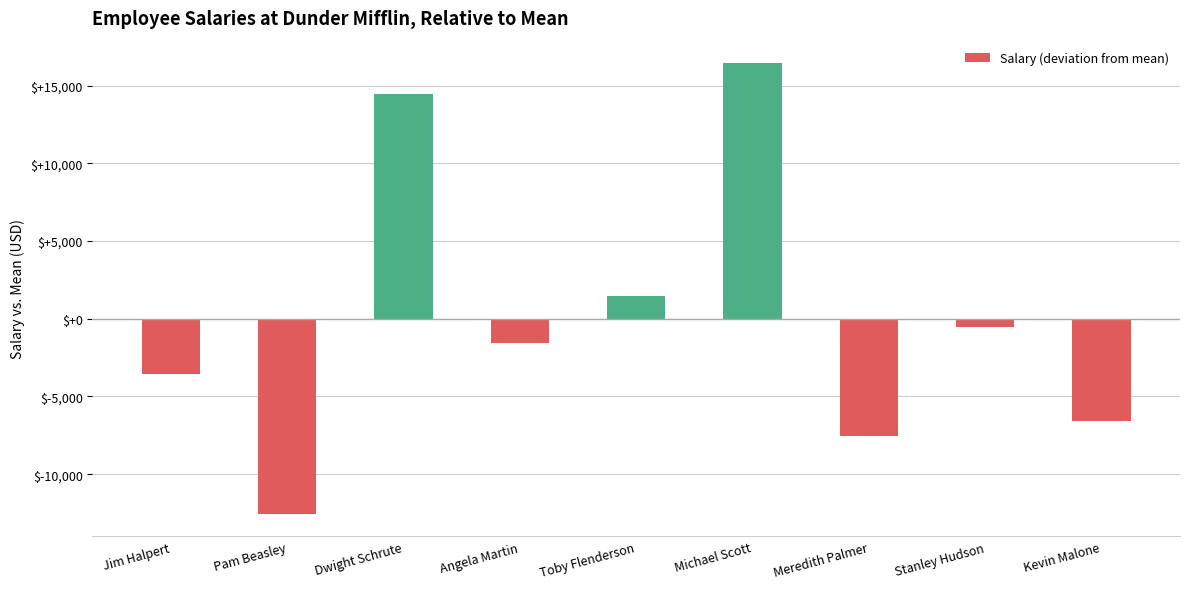

What is the label of the 7th bar from the left?

Meredith Palmer